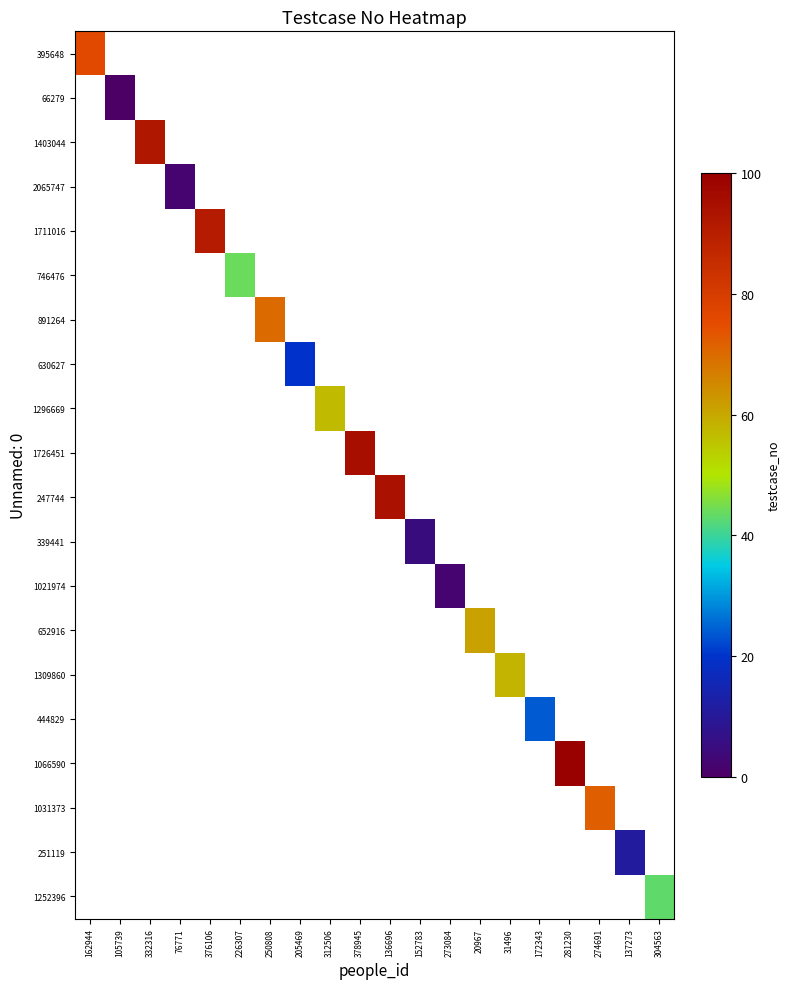

At how many categories does at least one series exceed 40?

13